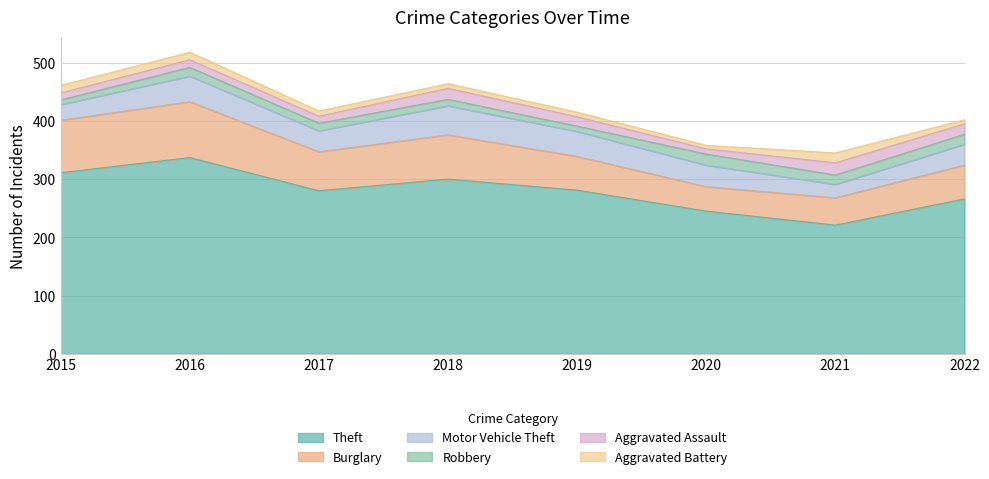

How many interior local valleys does the Aggravated Battery series have?

1